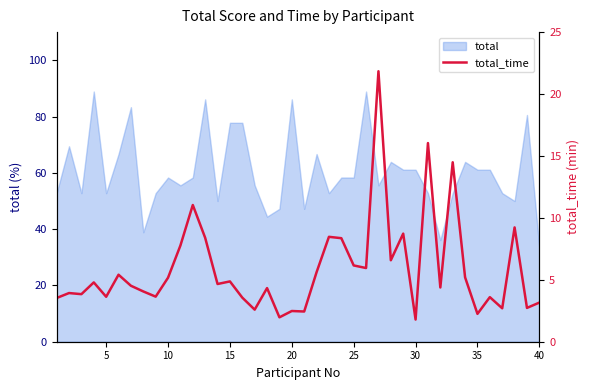

What is the greatest value displayed?

21.8